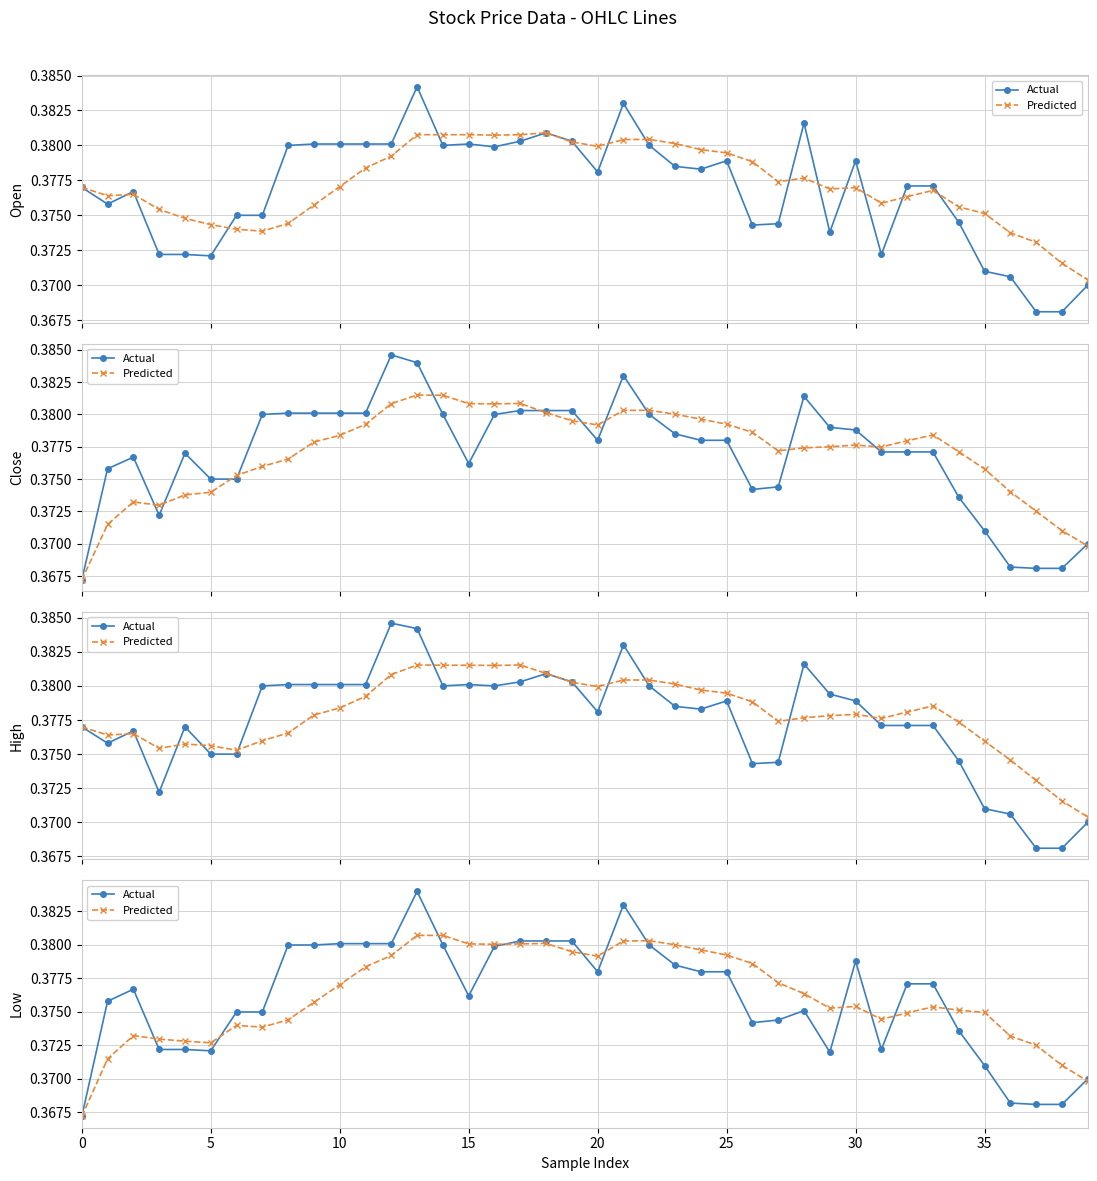

List the series in order of their overall mean, lowest first.

Actual, Predicted